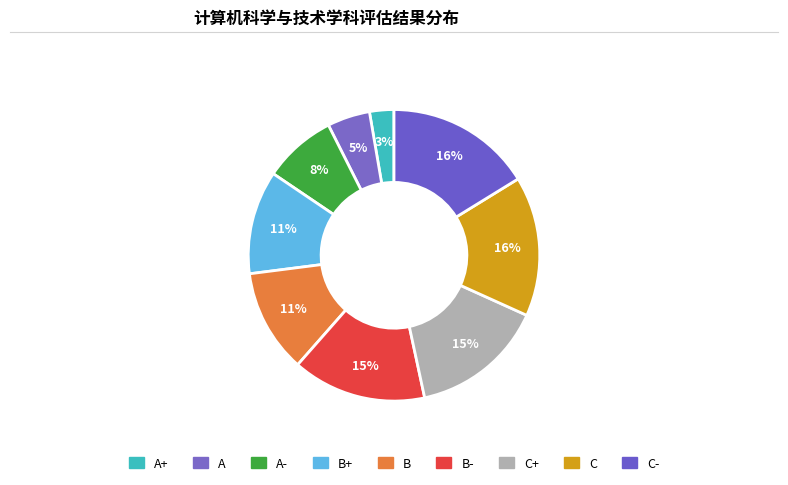

How many slices are in this pie chart?

9